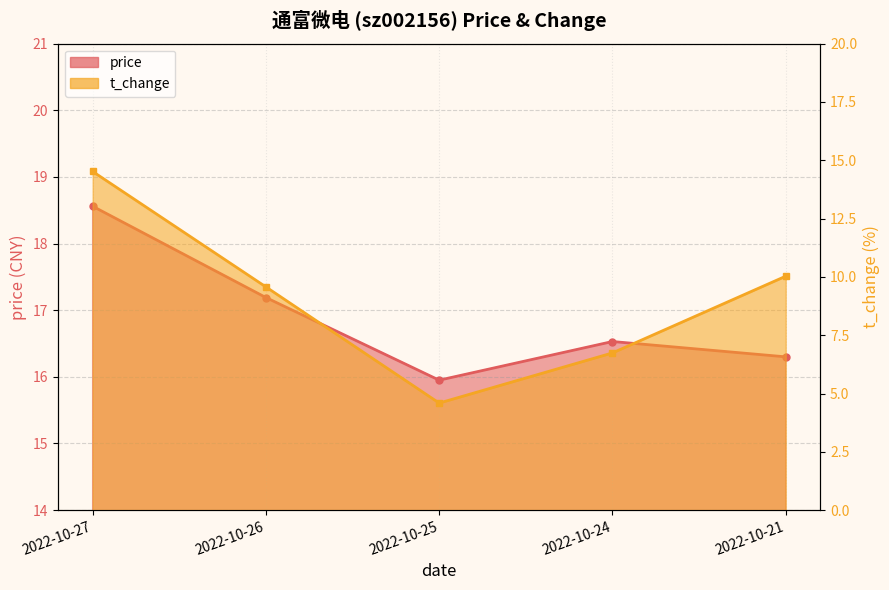

Rank the series by their average value, from lowest to highest.

t_change, price